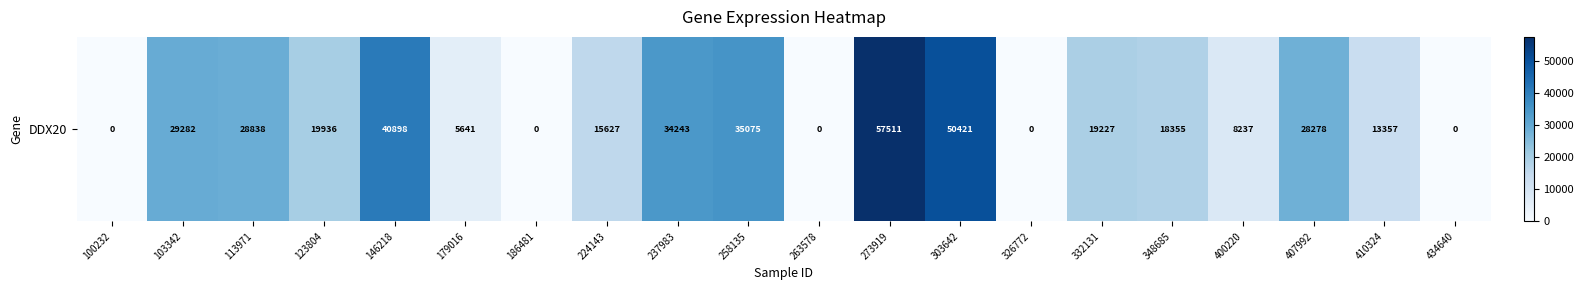

What is the average value?

20246